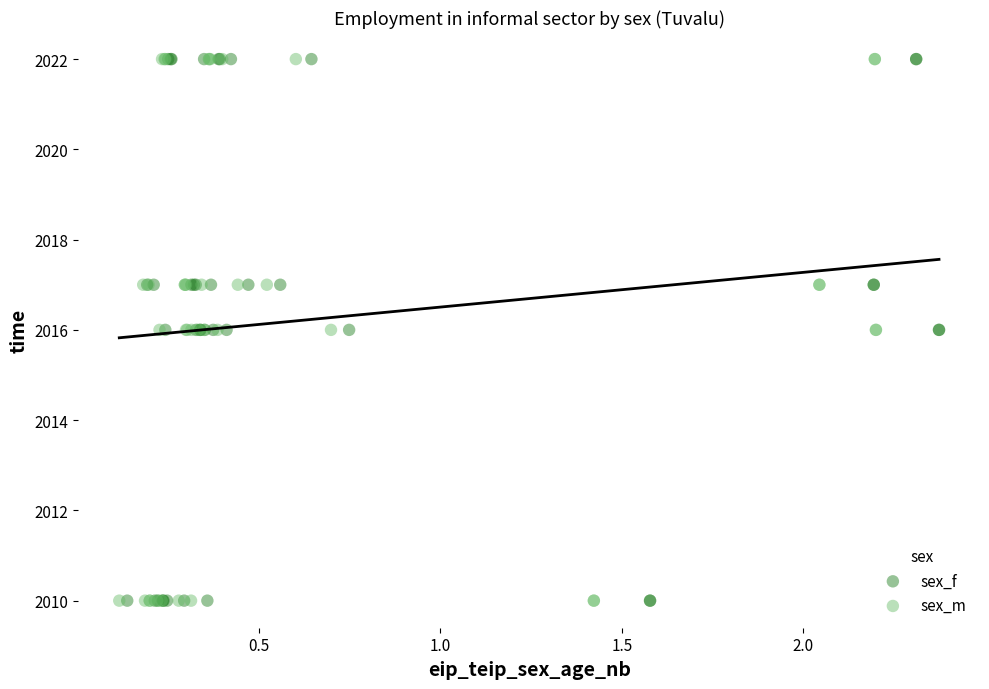

What are all the series names shown in the legend?

sex_f, sex_m